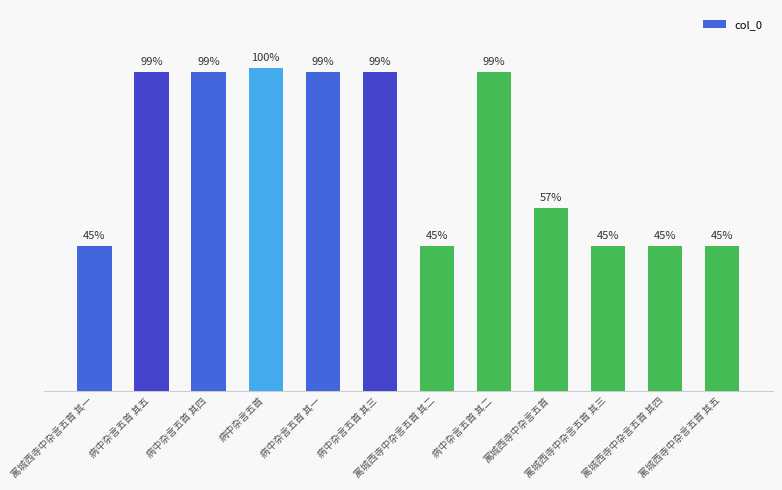

What is the average value?

902122